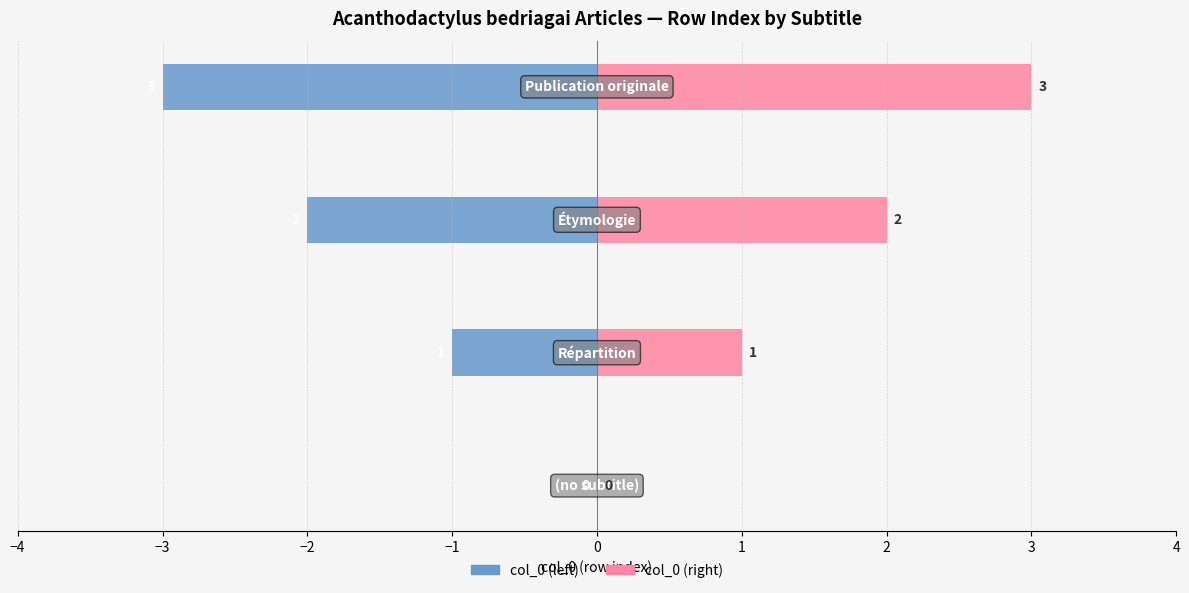

At how many categories does at least one series exceed 0?

3